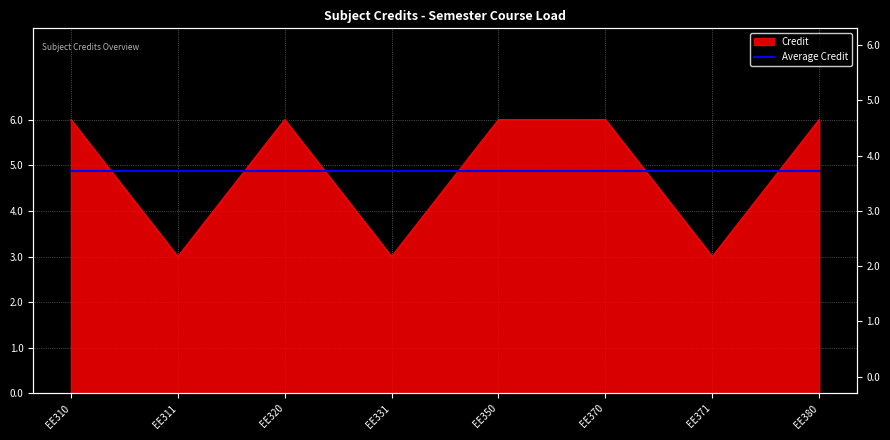

What is the value of the 1st point from the left?

6